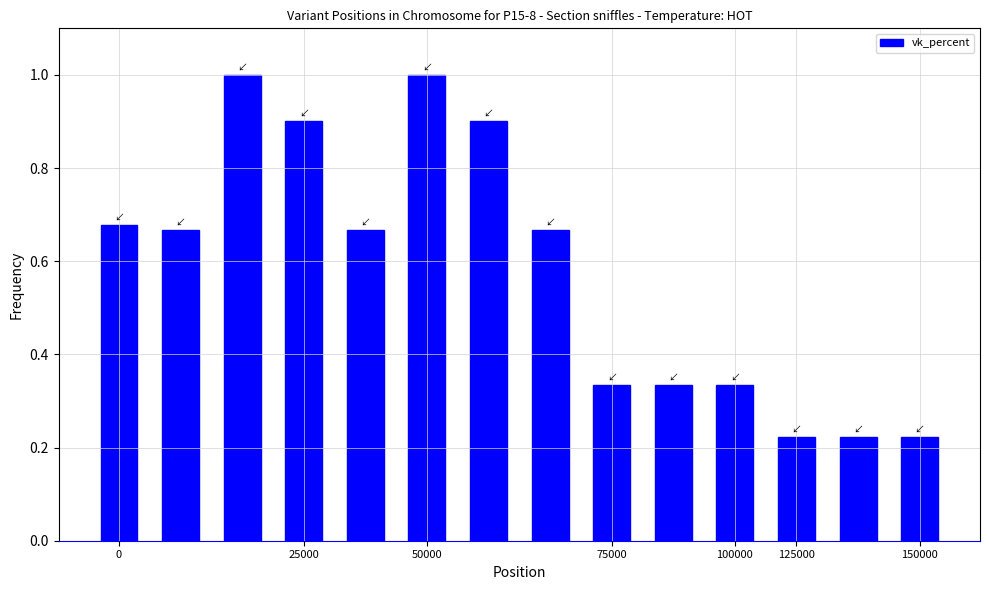

How many distinct data groups are displayed?

1